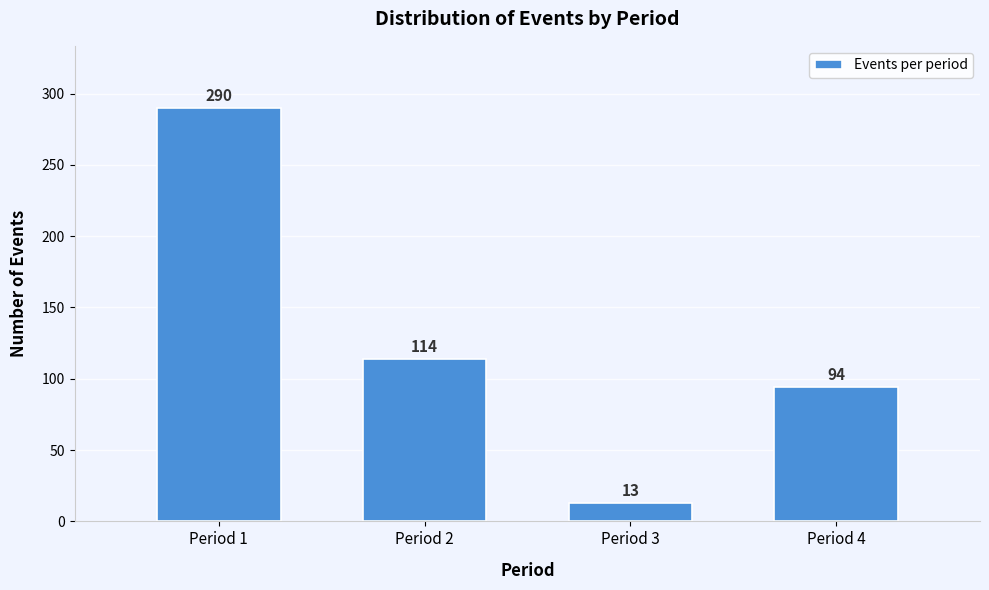

Reading left to right, list all the values displayed in this chart.

290	114	13	94